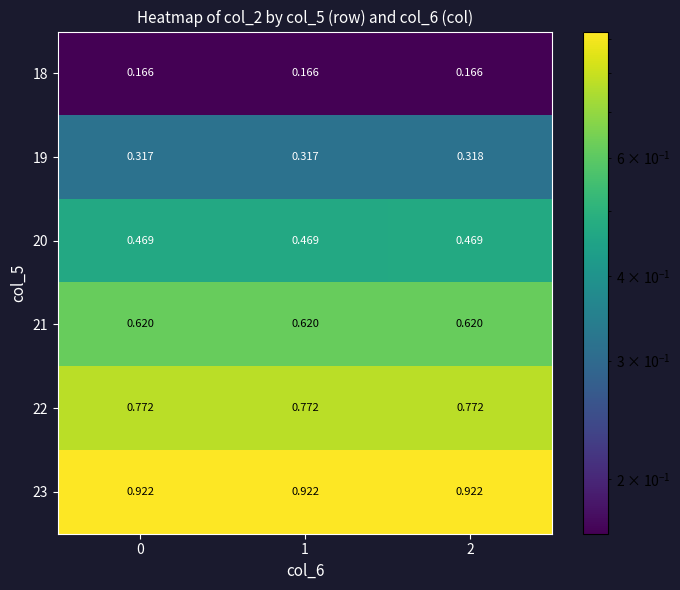

Rank the series by their maximum value, from highest to lowest.

23, 22, 21, 20, 19, 18